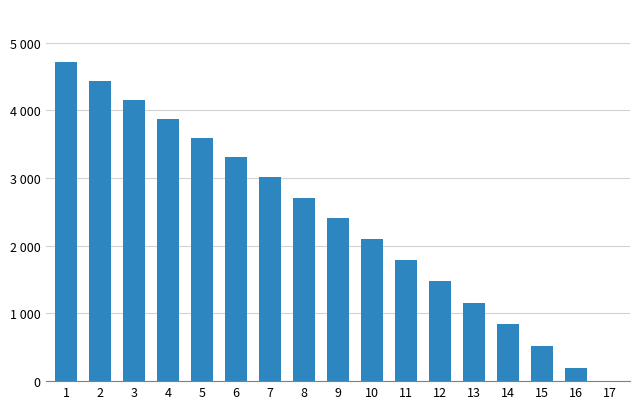

List the labels in order of value, smallest first.

17, 16, 15, 14, 13, 12, 11, 10, 9, 8, 7, 6, 5, 4, 3, 2, 1